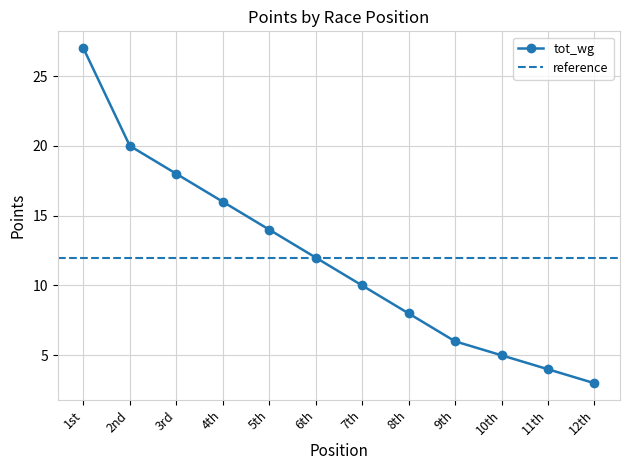

What is the label of the 7th point from the left?

7th